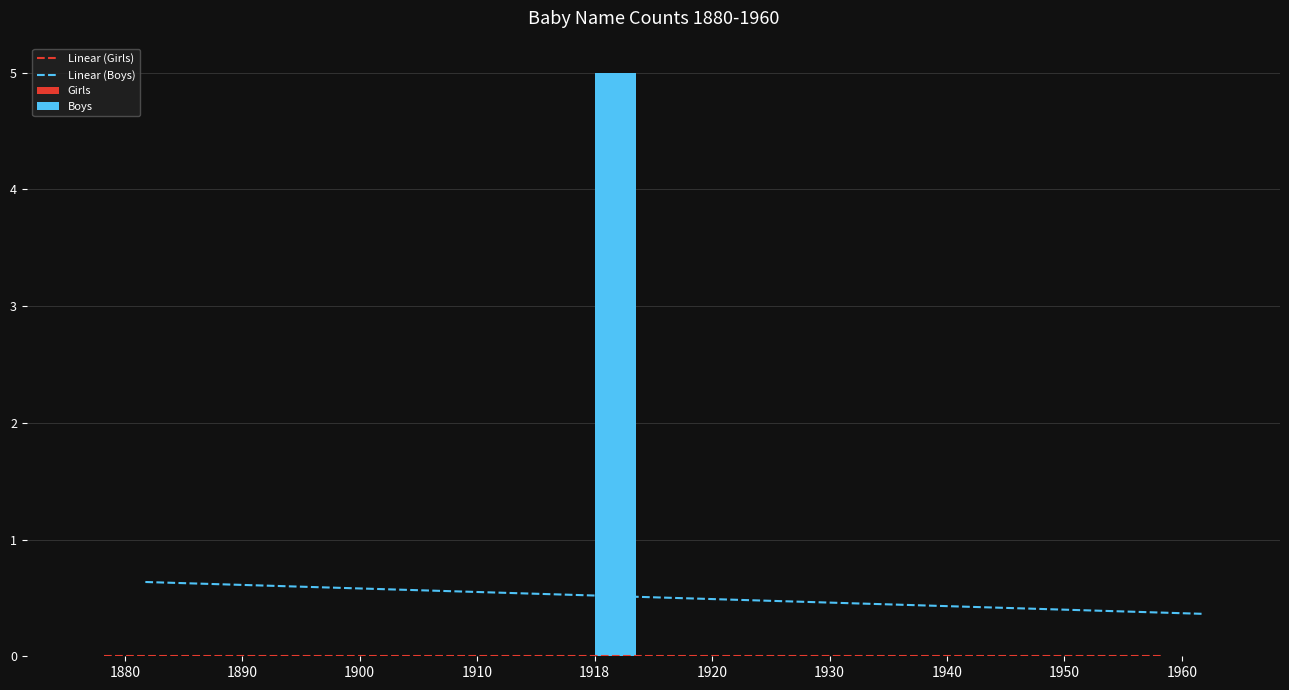

Does the chart contain any negative values?

No